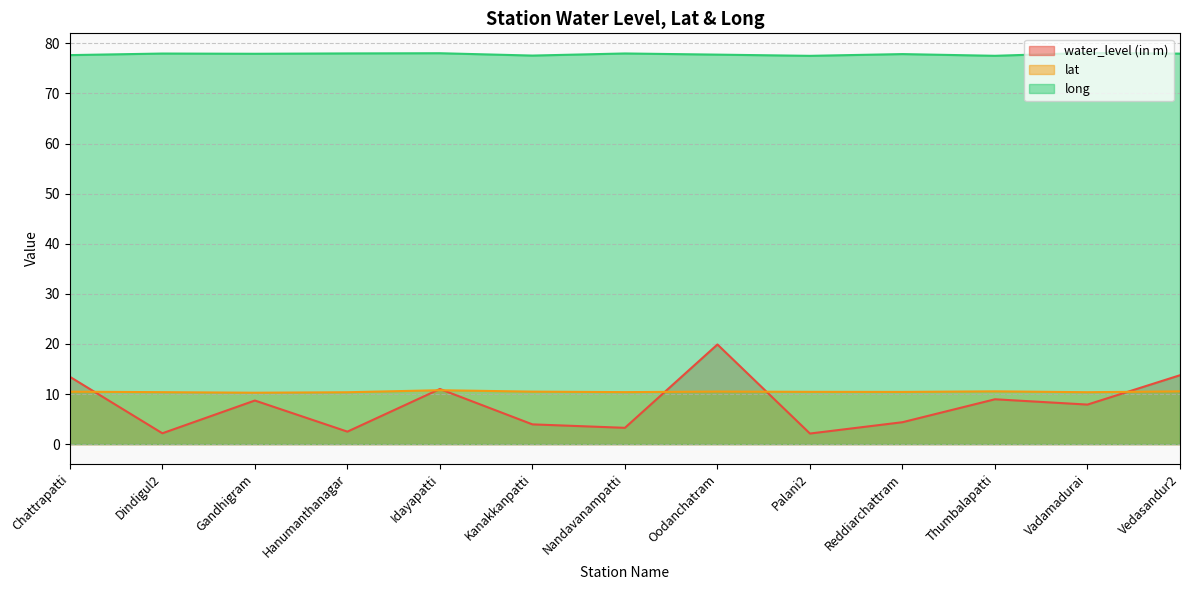

What is the lowest value of the water_level (in m) series?

2.1